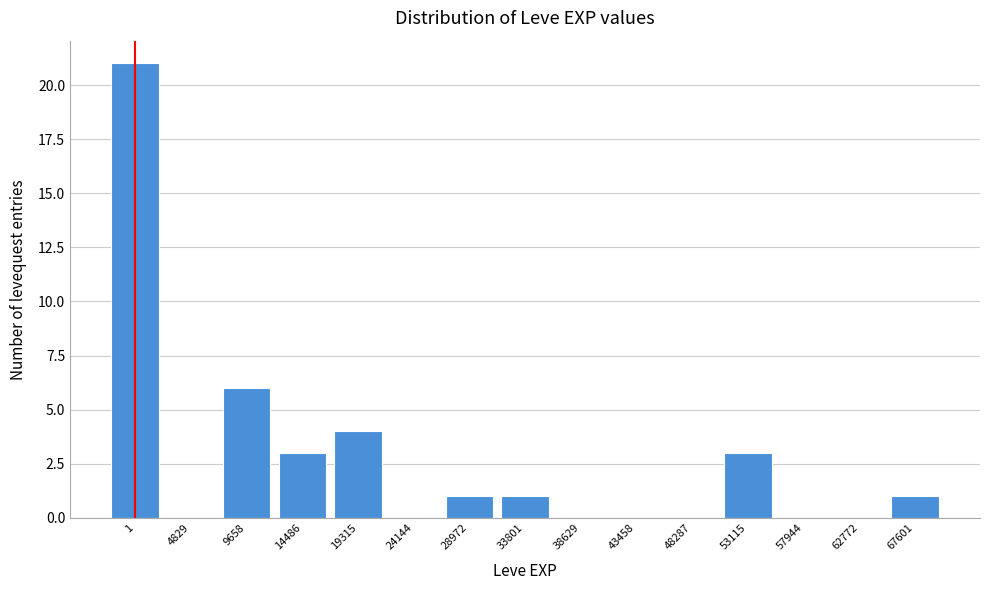

Reading right to left, what are all the values shown in this chart?

67601=1	62772=0	57944=0	53115=3	48287=0	43458=0	38629=0	33801=1	28972=1	24144=0	19315=4	14486=3	9658=6	4829=0	1=21